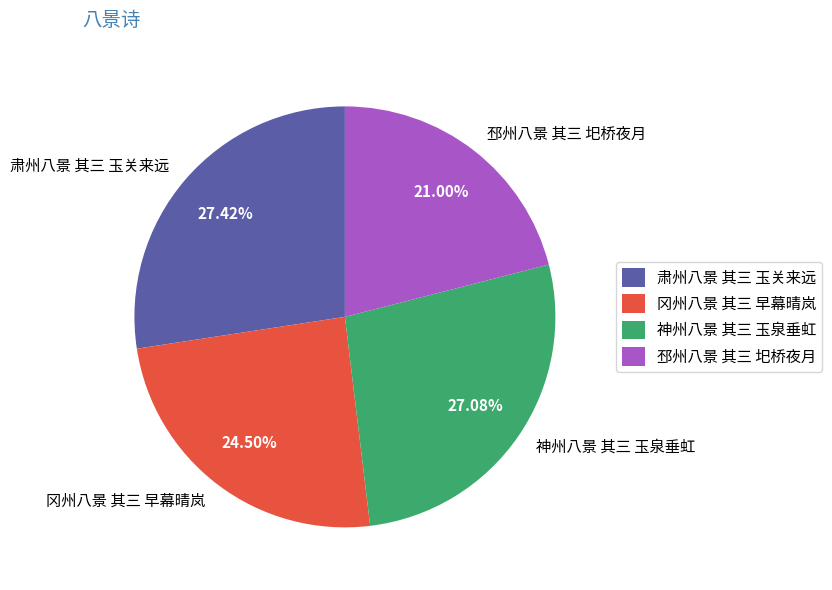

To the nearest percent, what is the average slice percentage?

25%